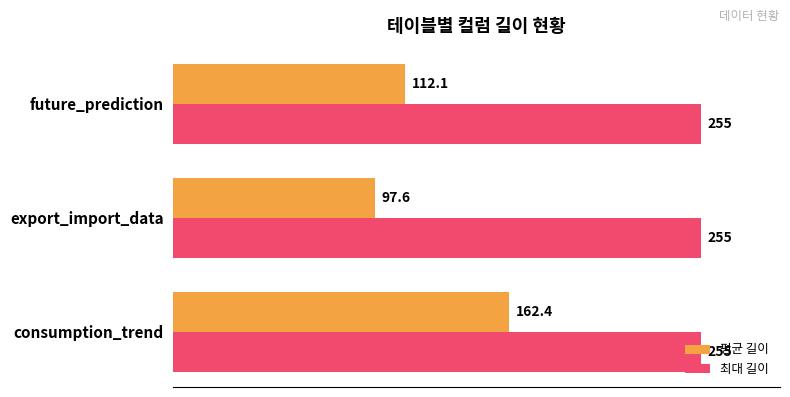

How many data points does each series have?

3